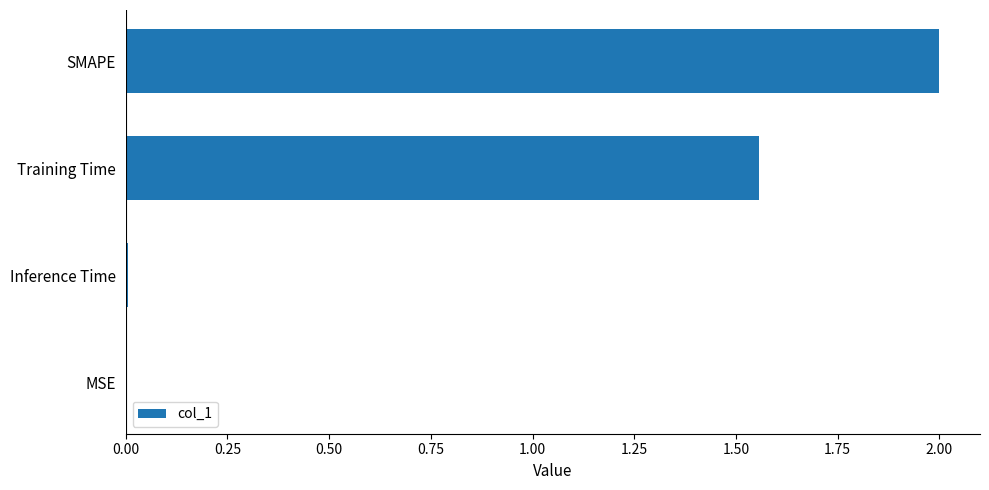

What is the sum of all values?

3.6